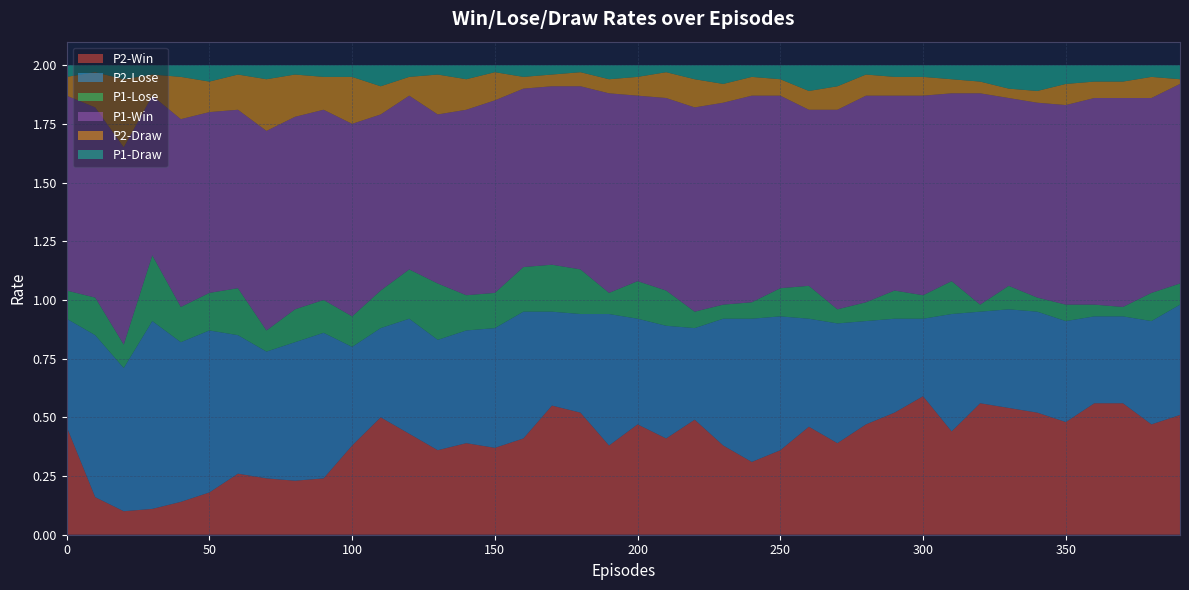

Reading left to right, what are all the values shown in this chart?

P2-Win: 0=0.5	10=0.2	20=0.1	30=0.1	40=0.1	50=0.2	60=0.3	70=0.2	80=0.2	90=0.2	100=0.4	110=0.5	120=0.4	130=0.4	140=0.4	150=0.4	160=0.4	170=0.6	180=0.5	190=0.4	200=0.5	210=0.4	220=0.5	230=0.4	240=0.3	250=0.4	260=0.5	270=0.4	280=0.5	290=0.5	300=0.6	310=0.4	320=0.6	330=0.5	340=0.5	350=0.5	360=0.6	370=0.6	380=0.5	390=0.5
P2-Lose: 0=0.5	10=0.7	20=0.6	30=0.8	40=0.7	50=0.7	60=0.6	70=0.5	80=0.6	90=0.6	100=0.4	110=0.4	120=0.5	130=0.5	140=0.5	150=0.5	160=0.5	170=0.4	180=0.4	190=0.6	200=0.5	210=0.5	220=0.4	230=0.5	240=0.6	250=0.6	260=0.5	270=0.5	280=0.4	290=0.4	300=0.3	310=0.5	320=0.4	330=0.4	340=0.4	350=0.4	360=0.4	370=0.4	380=0.4	390=0.5
P1-Lose: 0=0.1	10=0.2	20=0.1	30=0.3	40=0.1	50=0.2	60=0.2	70=0.1	80=0.1	90=0.1	100=0.1	110=0.2	120=0.2	130=0.2	140=0.1	150=0.1	160=0.2	170=0.2	180=0.2	190=0.1	200=0.2	210=0.1	220=0.1	230=0.1	240=0.1	250=0.1	260=0.1	270=0.1	280=0.1	290=0.1	300=0.1	310=0.1	320=0.0	330=0.1	340=0.1	350=0.1	360=0.1	370=0.0	380=0.1	390=0.1
P1-Win: 0=0.8	10=0.8	20=0.8	30=0.7	40=0.8	50=0.8	60=0.8	70=0.8	80=0.8	90=0.8	100=0.8	110=0.8	120=0.7	130=0.7	140=0.8	150=0.8	160=0.8	170=0.8	180=0.8	190=0.8	200=0.8	210=0.8	220=0.9	230=0.9	240=0.9	250=0.8	260=0.8	270=0.8	280=0.9	290=0.8	300=0.8	310=0.8	320=0.9	330=0.8	340=0.8	350=0.8	360=0.9	370=0.9	380=0.8	390=0.8
P2-Draw: 0=0.1	10=0.1	20=0.3	30=0.1	40=0.2	50=0.1	60=0.1	70=0.2	80=0.2	90=0.1	100=0.2	110=0.1	120=0.1	130=0.2	140=0.1	150=0.1	160=0.1	170=0.1	180=0.1	190=0.1	200=0.1	210=0.1	220=0.1	230=0.1	240=0.1	250=0.1	260=0.1	270=0.1	280=0.1	290=0.1	300=0.1	310=0.1	320=0.1	330=0.0	340=0.1	350=0.1	360=0.1	370=0.1	380=0.1	390=0.0
P1-Draw: 0=0.1	10=0.0	20=0.1	30=0.0	40=0.1	50=0.1	60=0.0	70=0.1	80=0.0	90=0.1	100=0.1	110=0.1	120=0.1	130=0.0	140=0.1	150=0.0	160=0.1	170=0.0	180=0.0	190=0.1	200=0.1	210=0.0	220=0.1	230=0.1	240=0.1	250=0.1	260=0.1	270=0.1	280=0.0	290=0.1	300=0.1	310=0.1	320=0.1	330=0.1	340=0.1	350=0.1	360=0.1	370=0.1	380=0.1	390=0.1